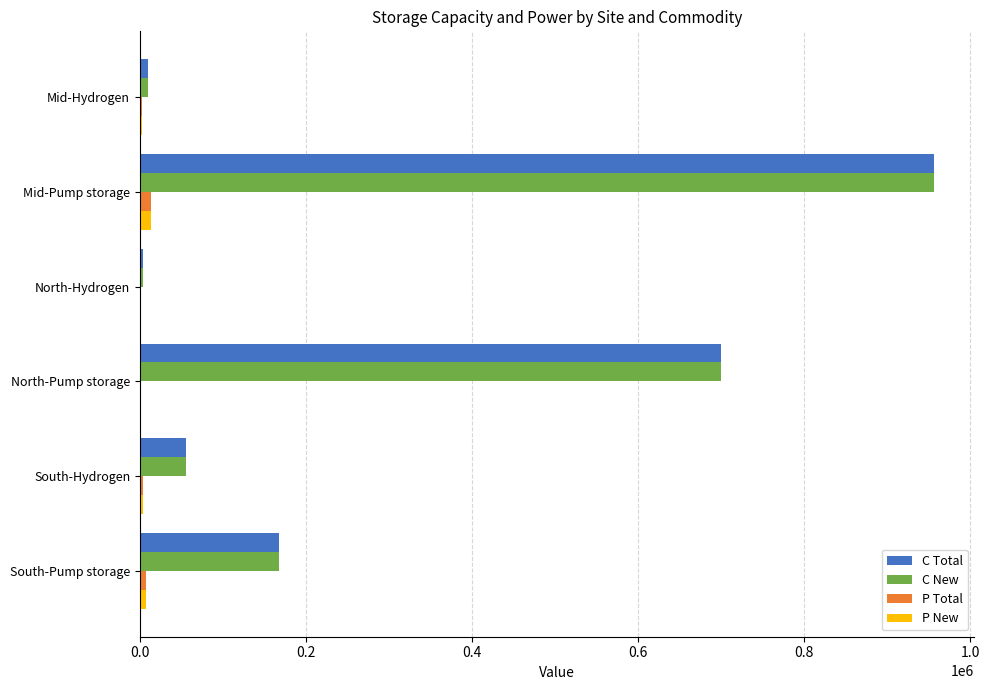

True or false: C Total has a value of 957103.0 at Mid-Pump storage.

True